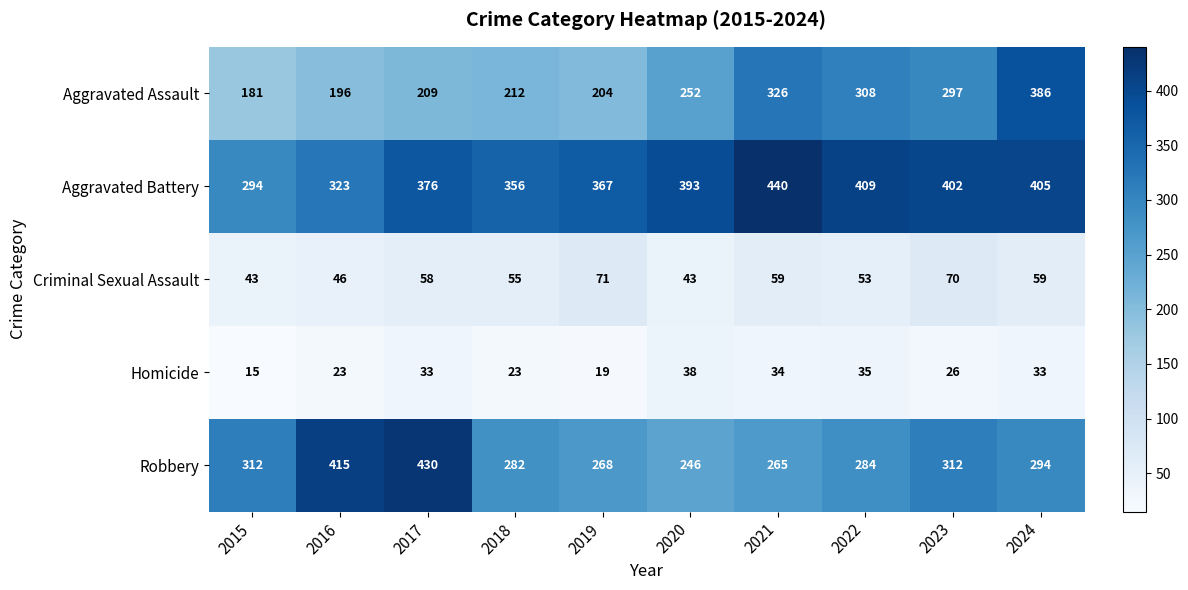

What is the approximate value of Robbery at 2023, to the nearest 50?

300